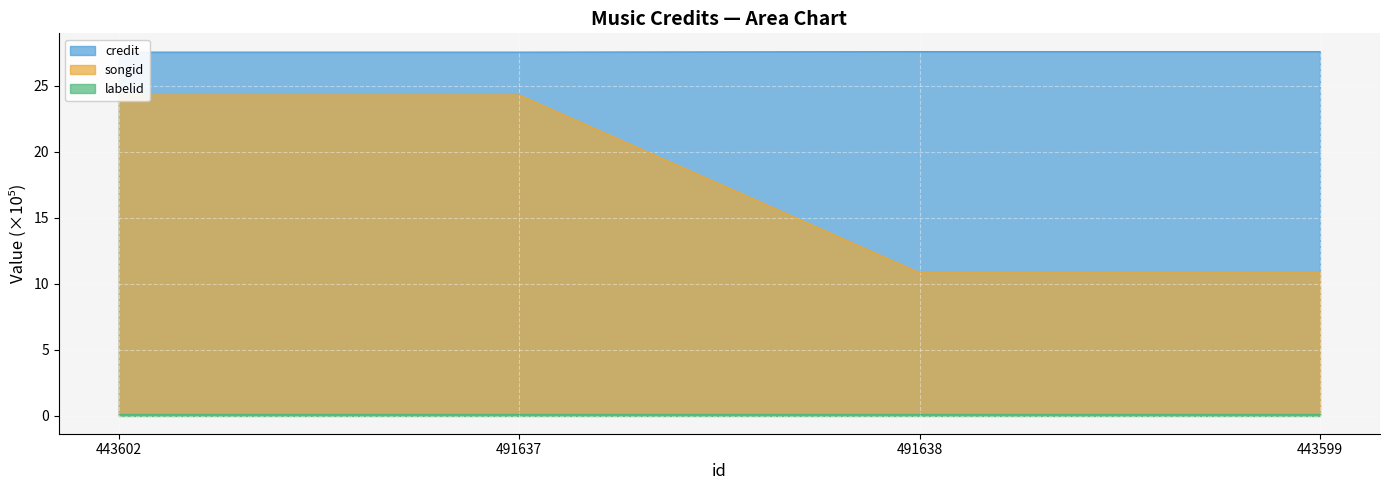

At which label does songid reach its minimum?

491638